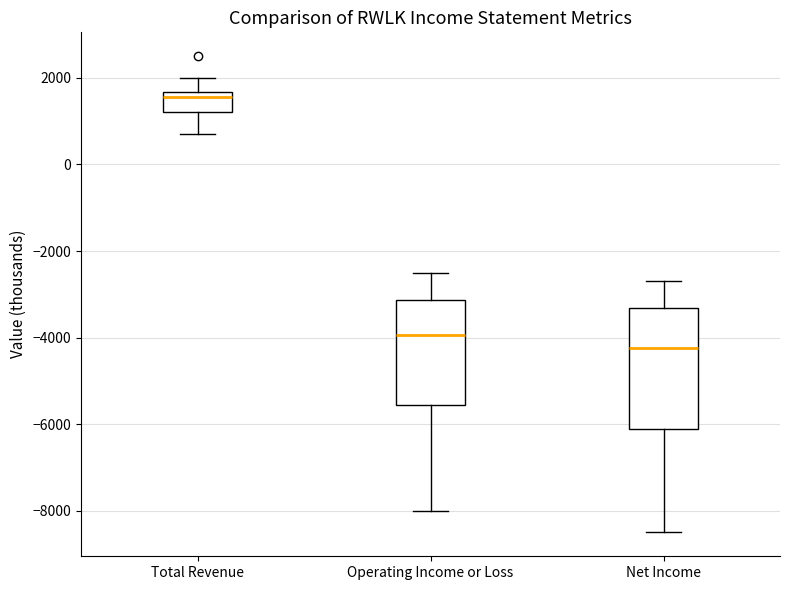

Reading left to right, read every box against the y-axis: the position of its median line, the range the box covers, and the ends of its whiskers. The values are not printed on the chart, so give them approximately, as read against the axis.

Total Revenue: median 1600 (just below the box's upper edge), box 1200 to 1600, whiskers 800 to 2000
Operating Income or Loss: median -4000, box -5600 to -3200, whiskers -8000 to -2400
Net Income: median -4200, box -6000 to -3400, whiskers -8400 to -2600